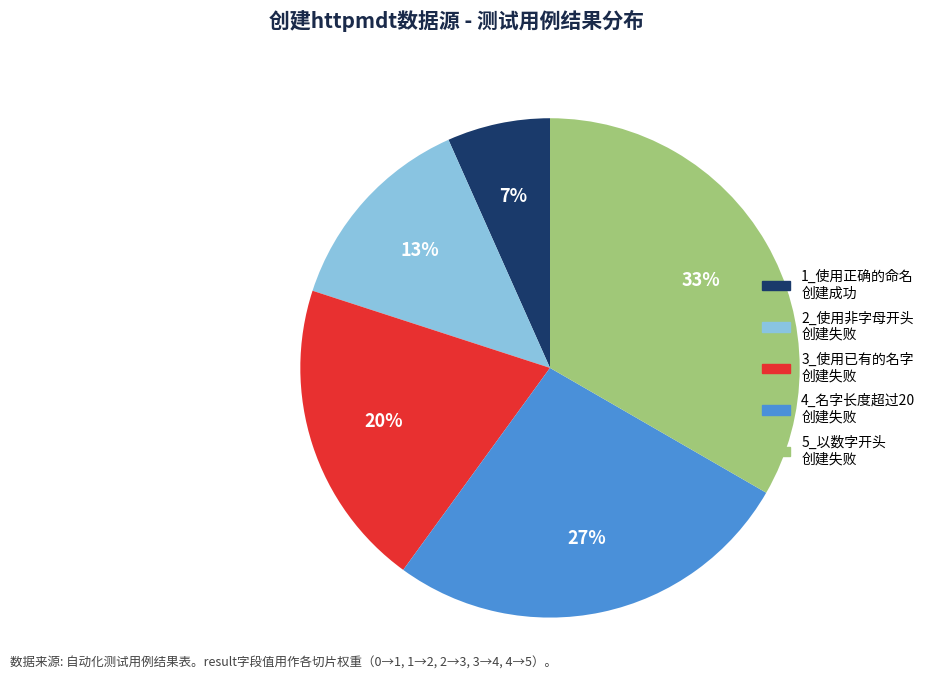

Approximately how many times larger is the value at 5_以数字开头 创建失败 compared to 2_使用非字母开头 创建失败?

2.5